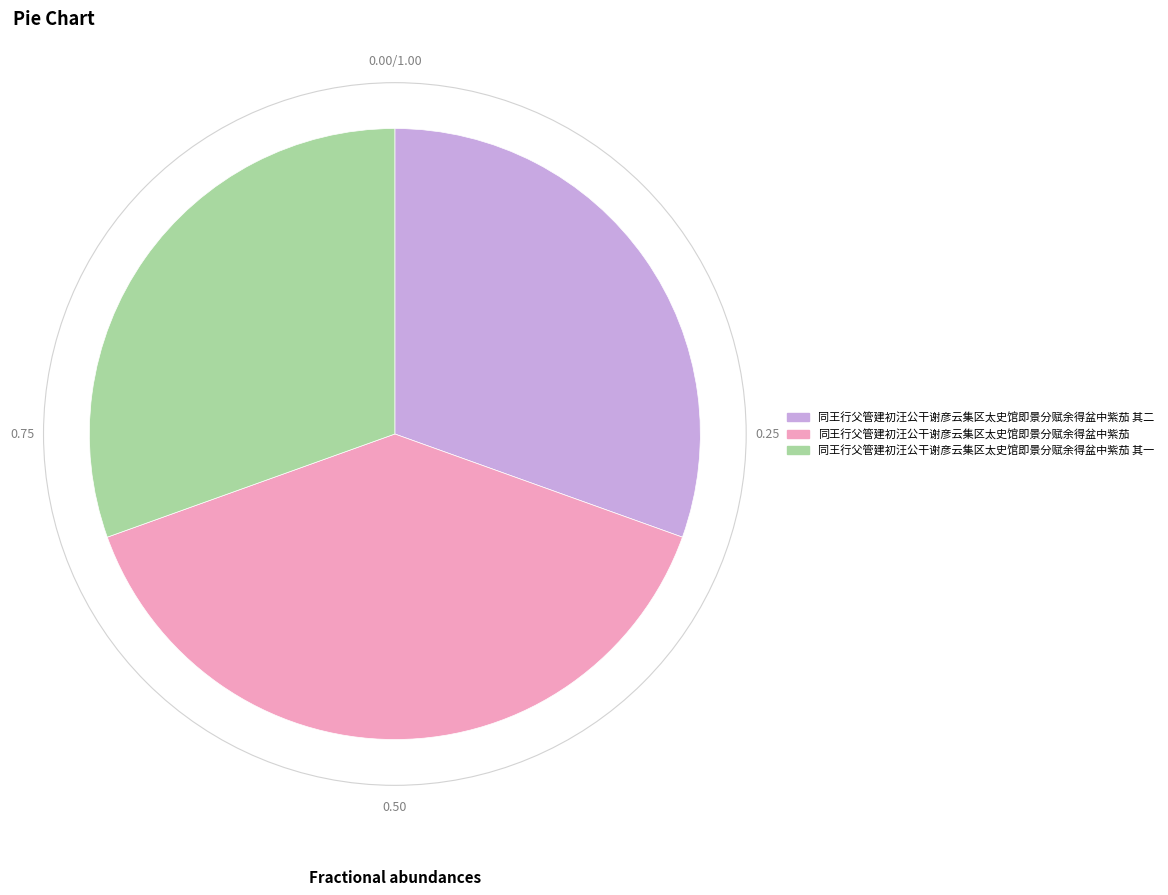

How many slices are in this pie chart?

3